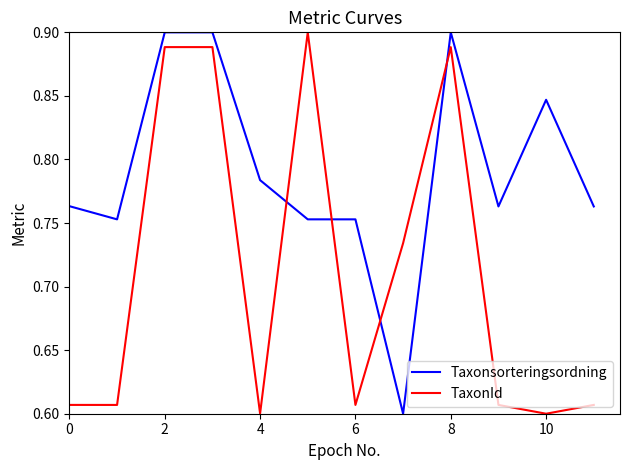

How many times do Taxonsorteringsordning and TaxonId cross each other?

4